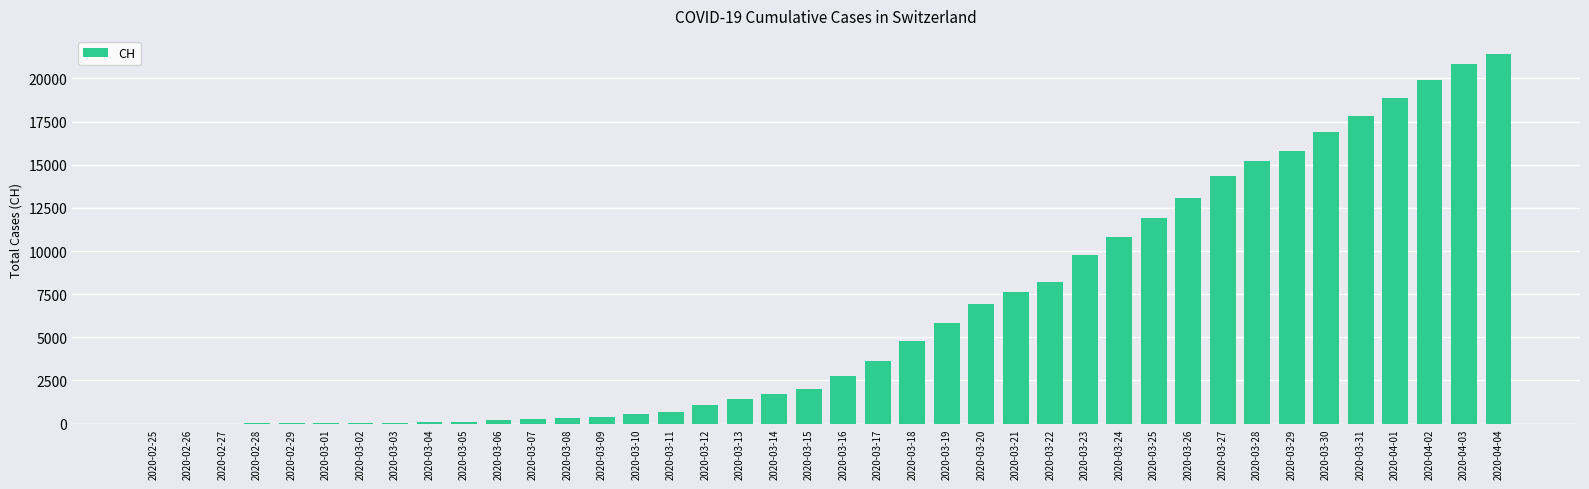

What is the average value?

6384